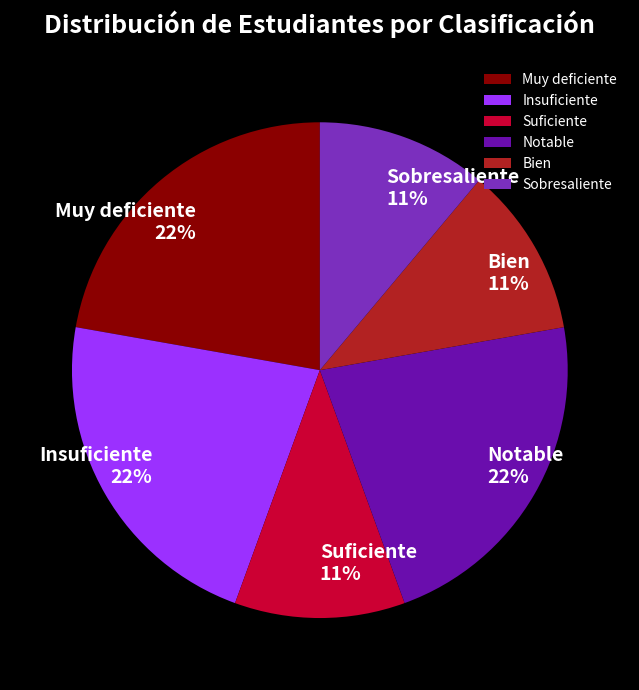

How many segments does this pie chart have?

6